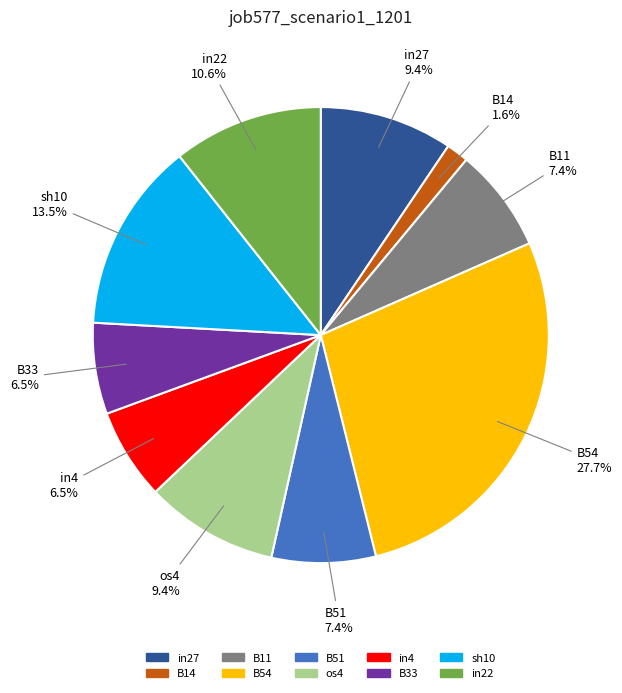

Combined, what portion of the pie is B33 and sh10?

20.0%